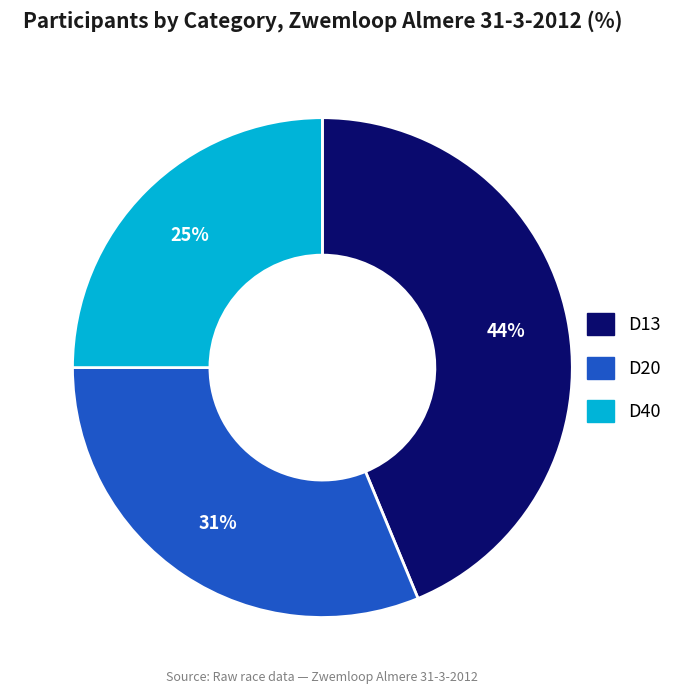

Which category has the smallest portion of the pie?

D40